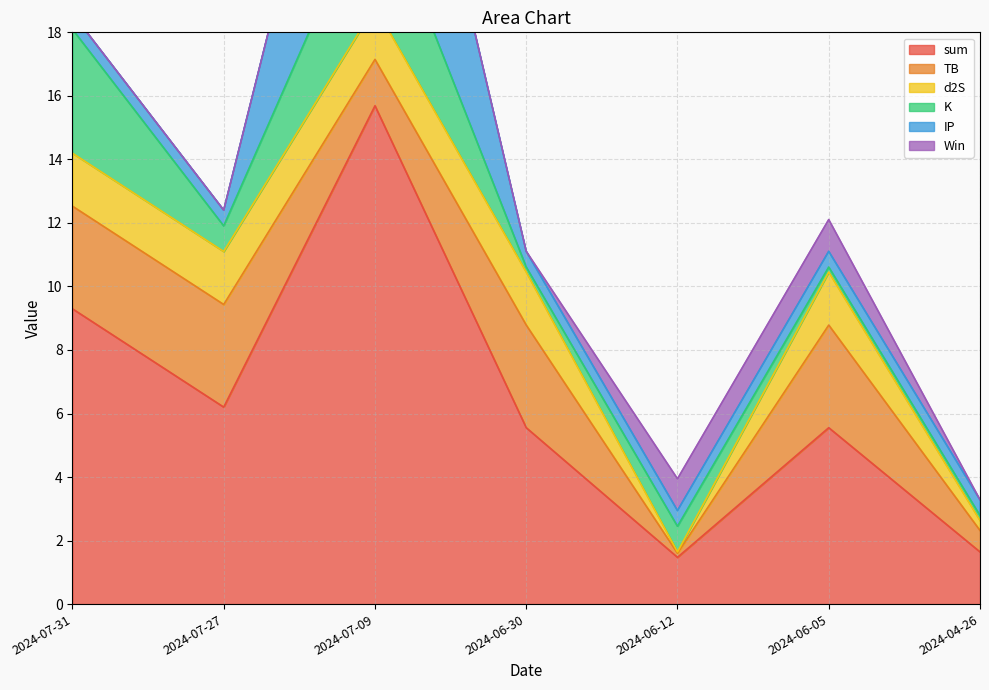

What are all the series names shown in the legend?

sum, TB, d2S, K, IP, Win